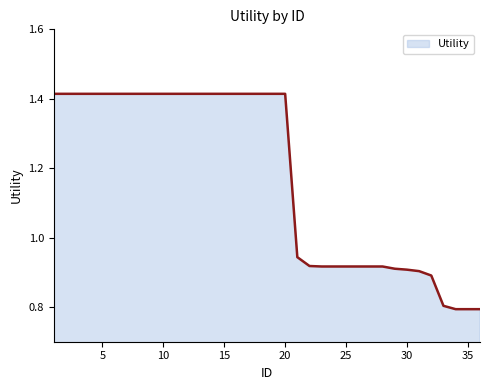

What is the difference between the maximum and minimum values?

0.6